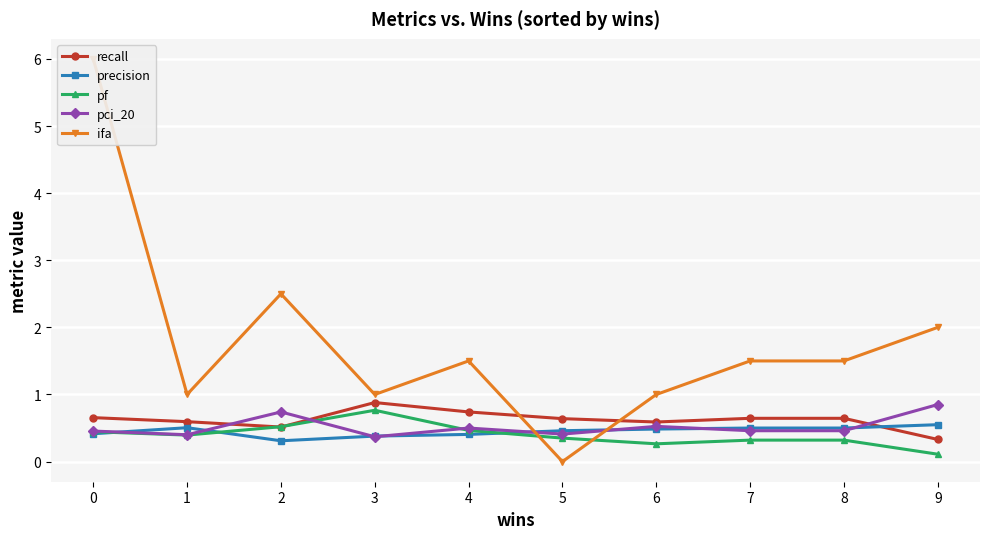

How many values in the ifa series exceed 1?

6